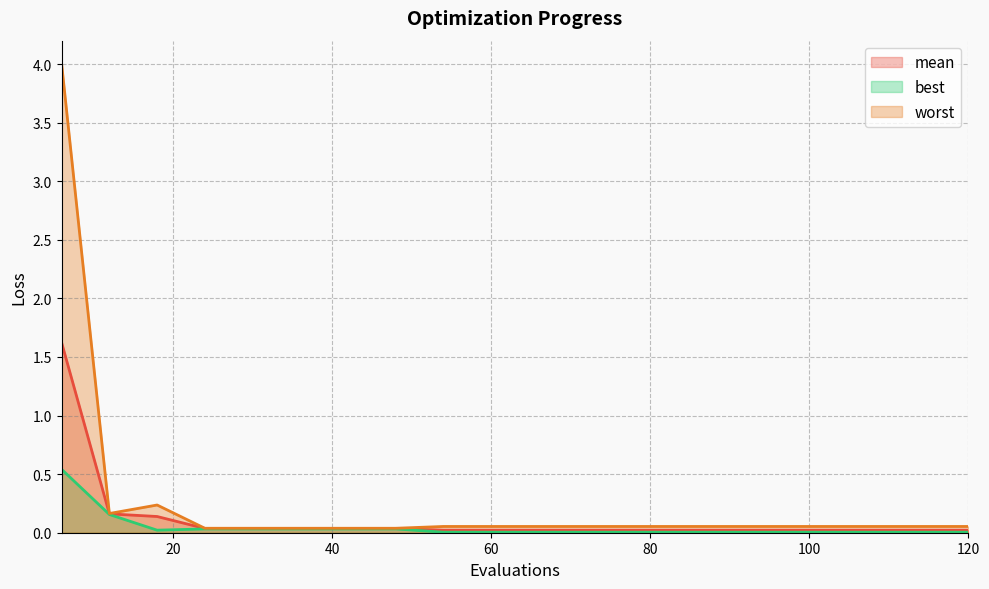

How many interior local valleys does the worst series have?

1